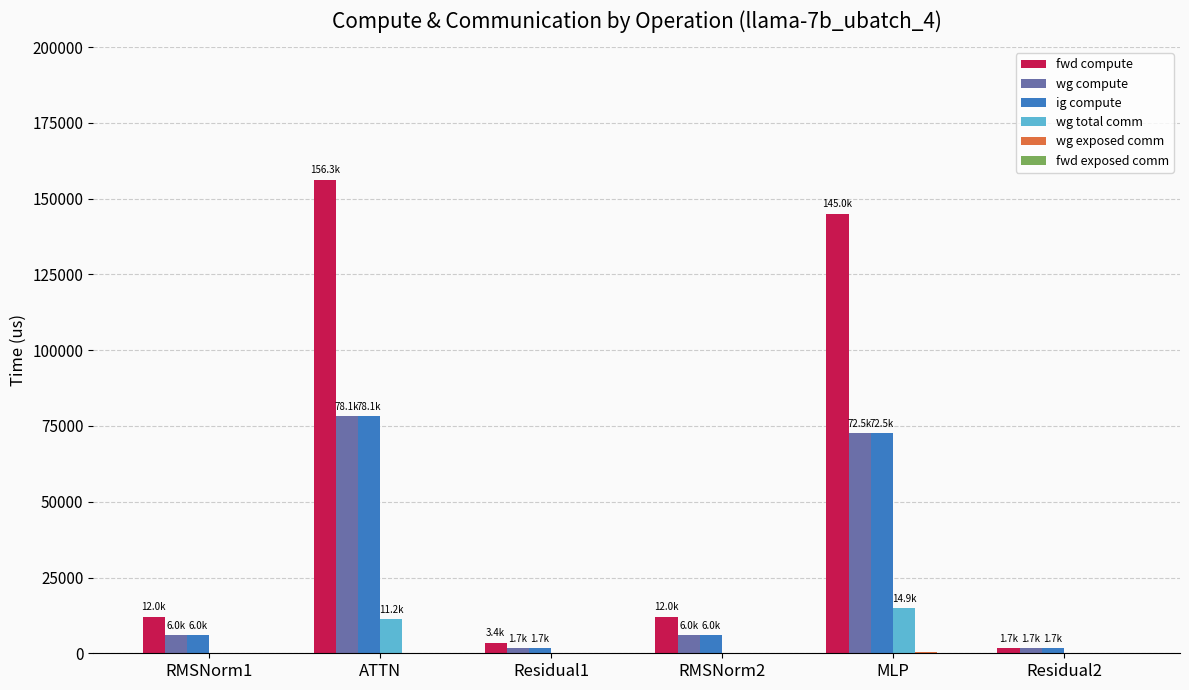

What is the approximate value of ig compute at ATTN?

78139.2